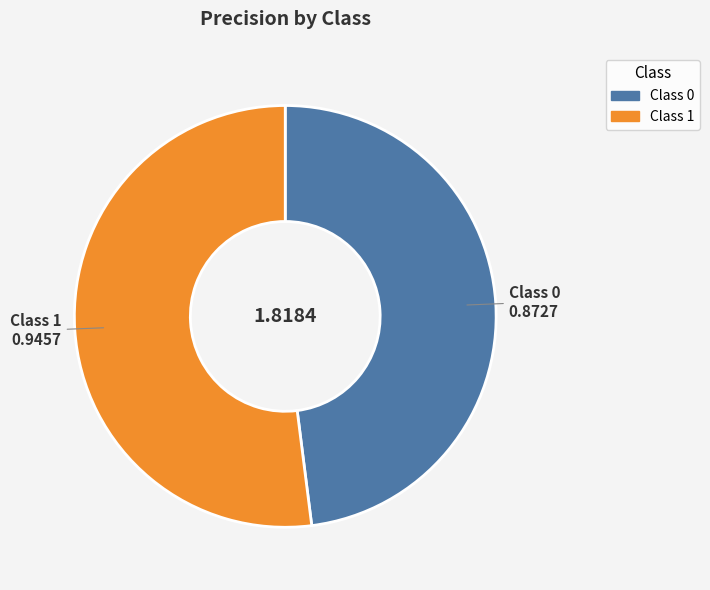

Between Class 1 and Class 0, which is larger?

Class 1